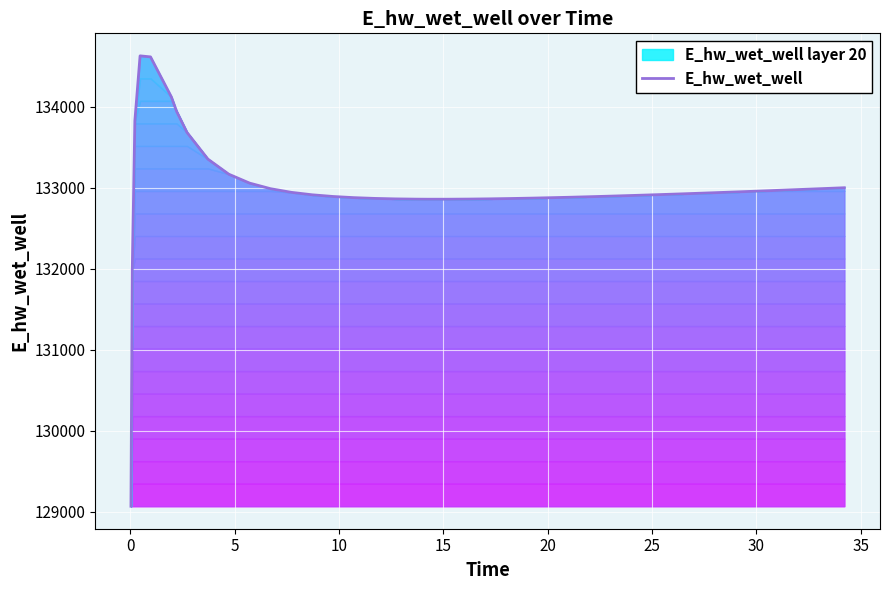

True or false: the data has more than 0 interior local peaks.

True